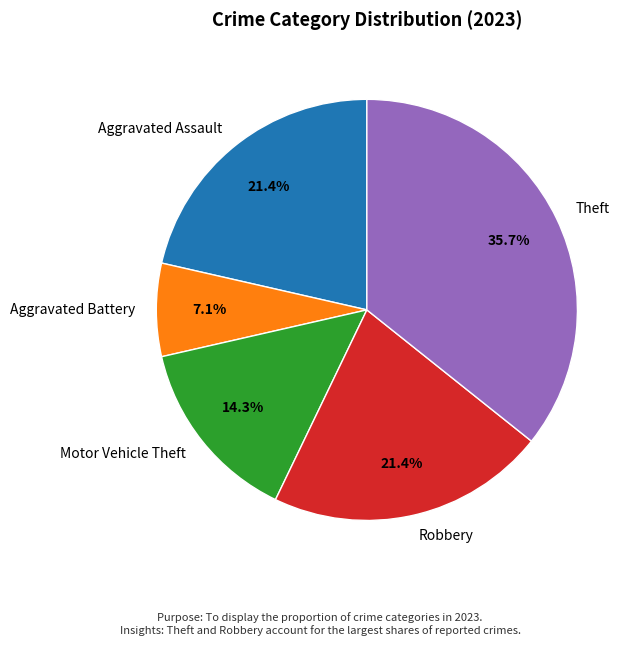

To the nearest percent, what is the difference between the largest and smallest slice percentages?

29%